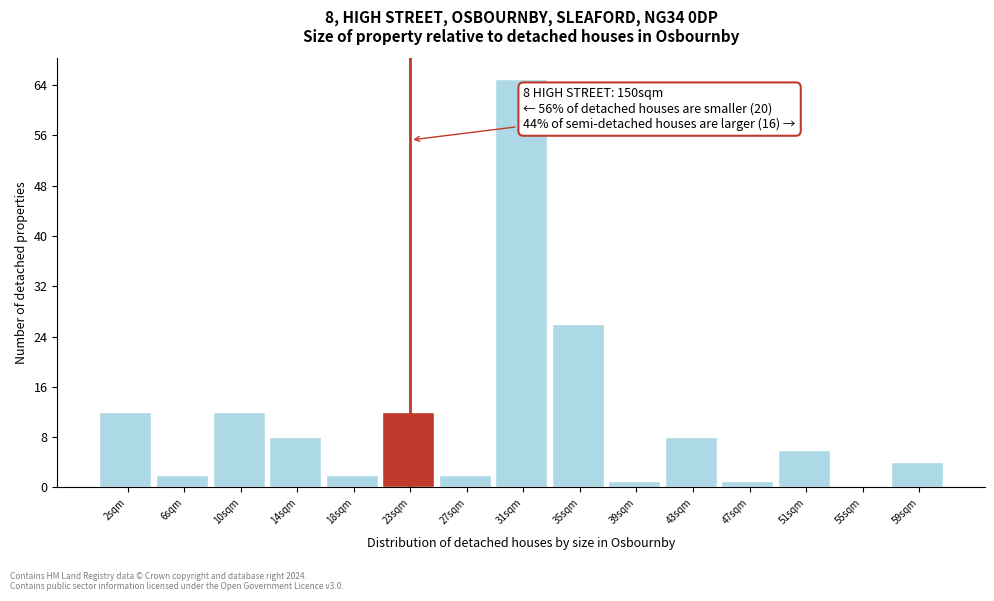

Reading right to left, transcribe all the data shown in this chart.

59sqm=4	55sqm=0	51sqm=6	47sqm=1	43sqm=8	39sqm=1	35sqm=26	31sqm=65	27sqm=2	23sqm=12	18sqm=2	14sqm=8	10sqm=12	6sqm=2	2sqm=12